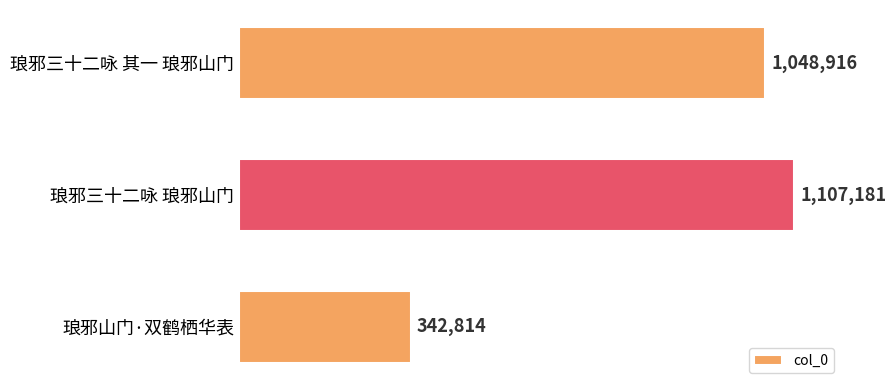

Are the bars horizontal?

Yes